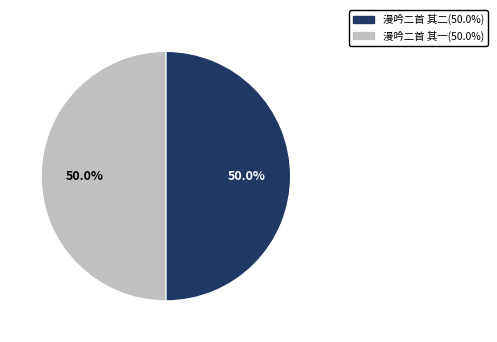

To the nearest percent, what portion does 漫吟二首 其二 represent?

50%